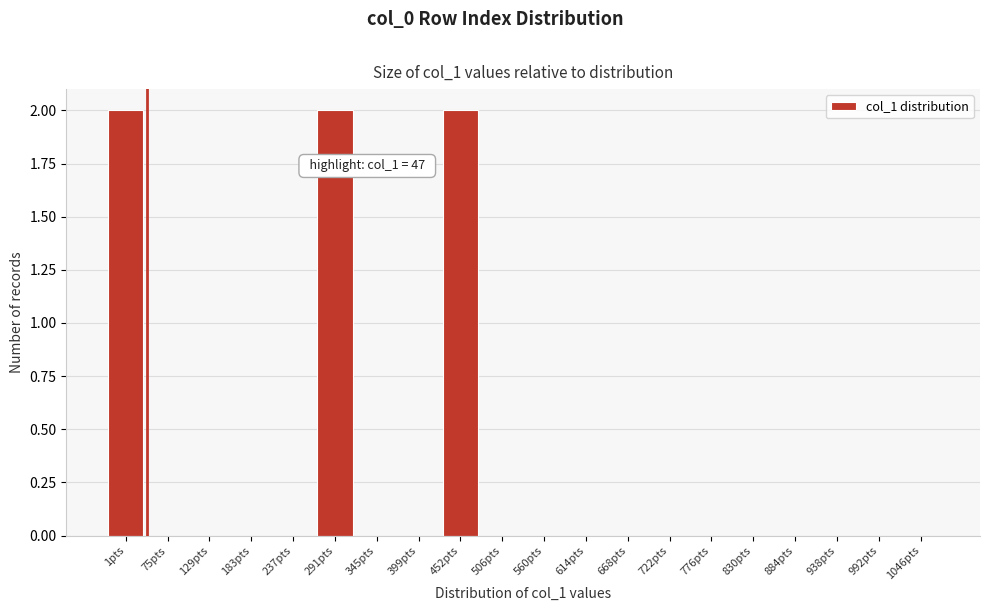

Reading left to right, transcribe all the data shown in this chart.

1pts=2	75pts=0	129pts=0	183pts=0	237pts=0	291pts=2	345pts=0	399pts=0	452pts=2	506pts=0	560pts=0	614pts=0	668pts=0	722pts=0	776pts=0	830pts=0	884pts=0	938pts=0	992pts=0	1046pts=0